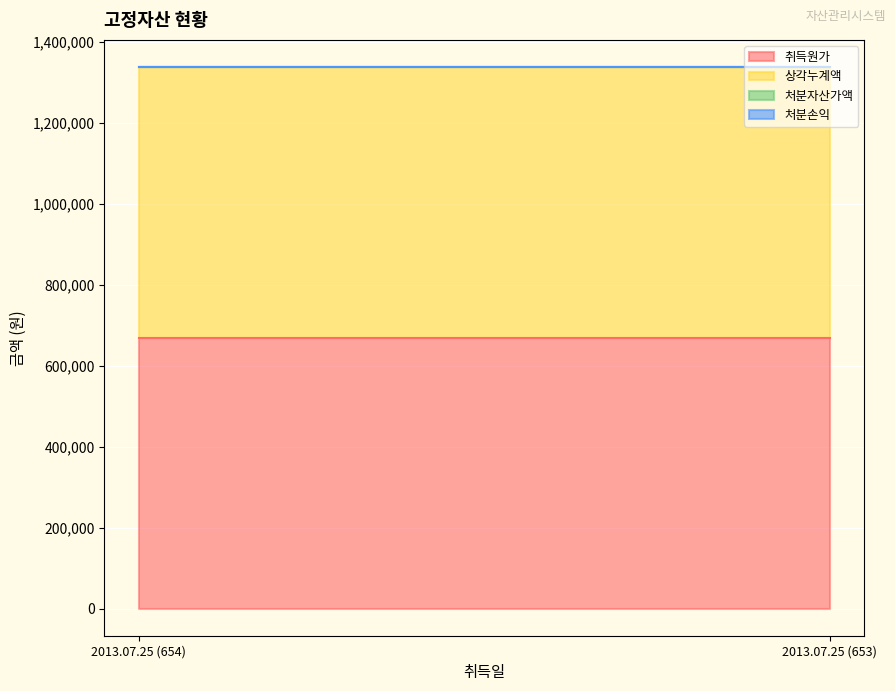

Reading right to left, extract all data points from this chart.

취득원가: 2013.07.25 (653)=670000	2013.07.25 (654)=670000
상각누계액: 2013.07.25 (653)=669000	2013.07.25 (654)=669000
처분자산가액: 2013.07.25 (653)=0	2013.07.25 (654)=0
처분손익: 2013.07.25 (653)=0	2013.07.25 (654)=0